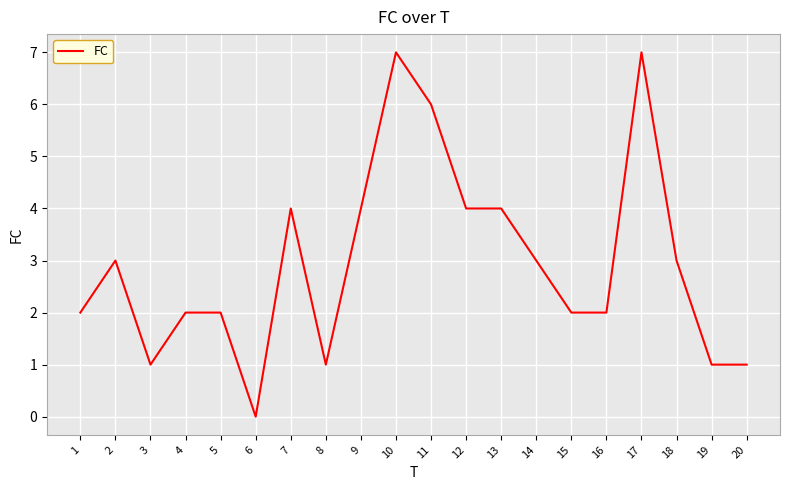

Which label corresponds to the smallest value in the chart?

6